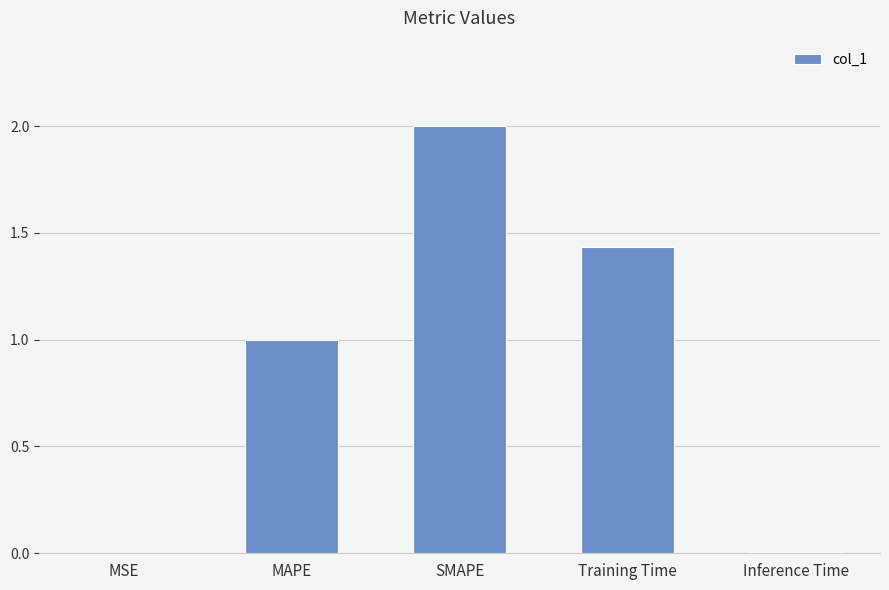

Where is the data nearest to the value 1?

MAPE